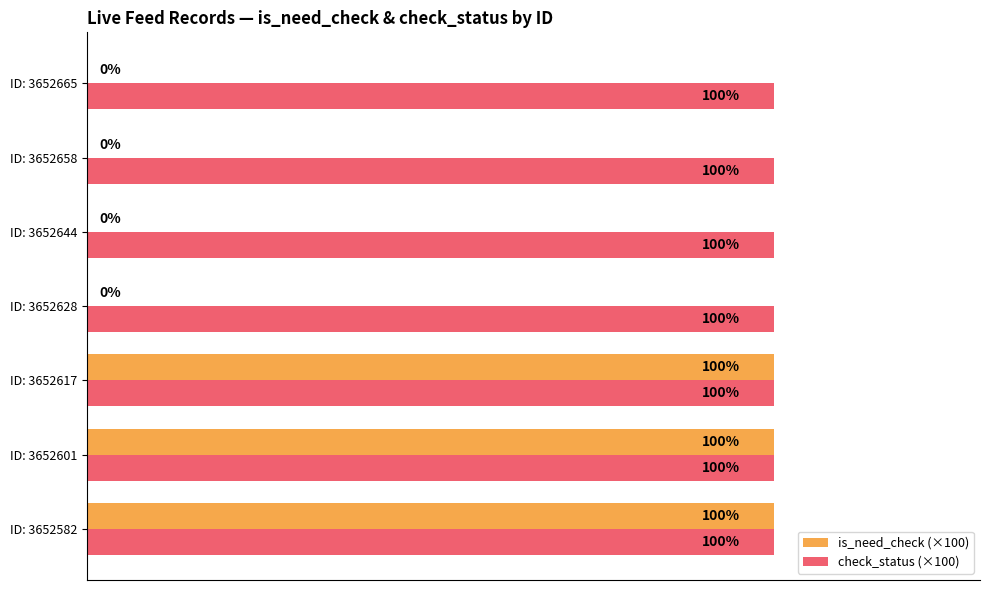

Between ID: 3652601 and ID: 3652665, which series saw the biggest shift?

is_need_check (×100)